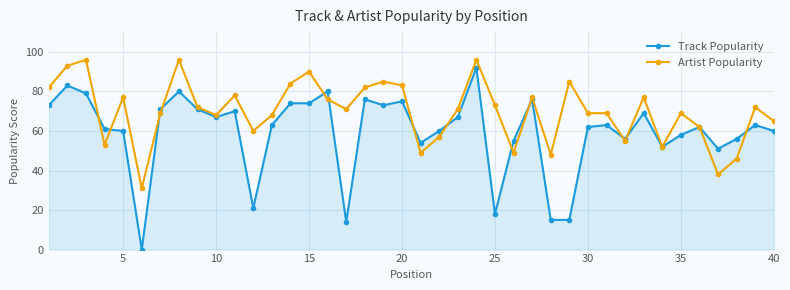

What is the highest value of the Artist Popularity series?

96